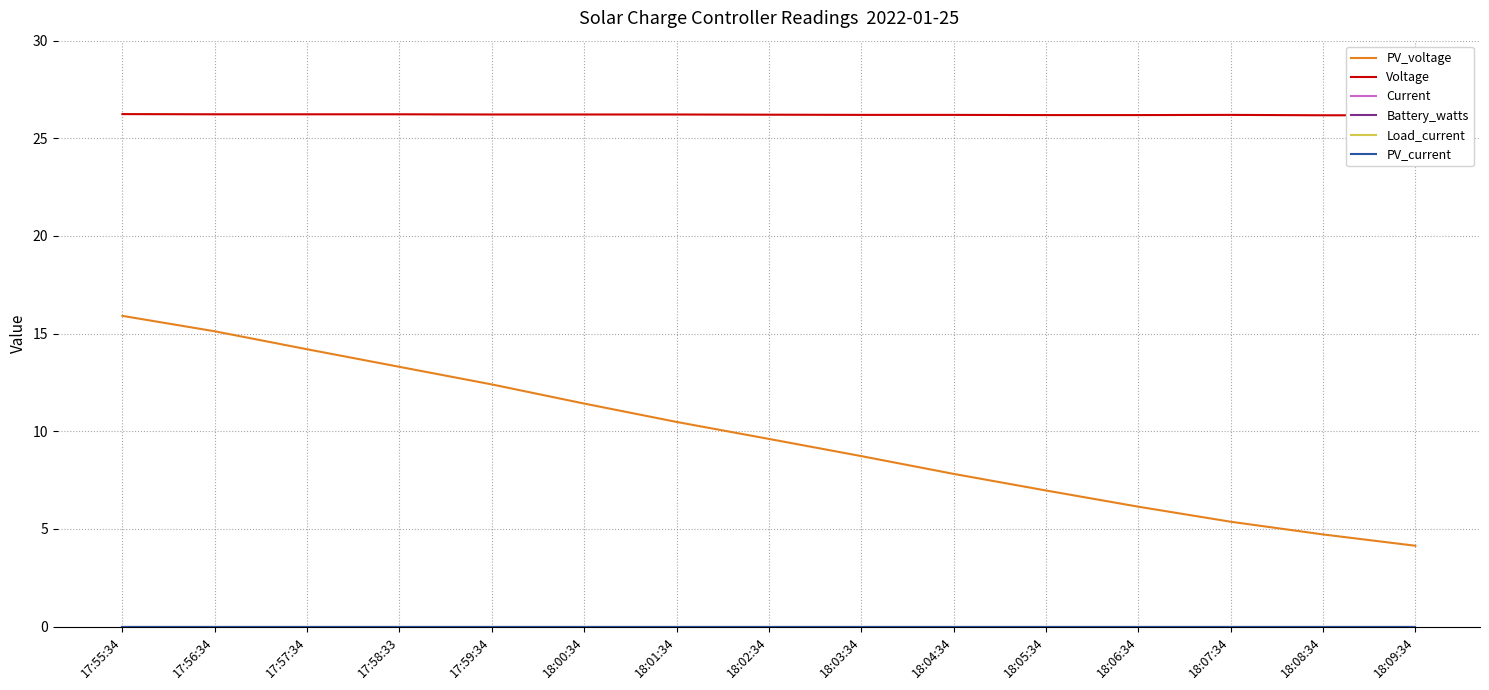

List the labels in order of Voltage value, largest first.

17:55:34, 17:56:34, 17:57:34, 17:58:33, 17:59:34, 18:00:34, 18:01:34, 18:02:34, 18:03:34, 18:04:34, 18:07:34, 18:05:34, 18:06:34, 18:08:34, 18:09:34